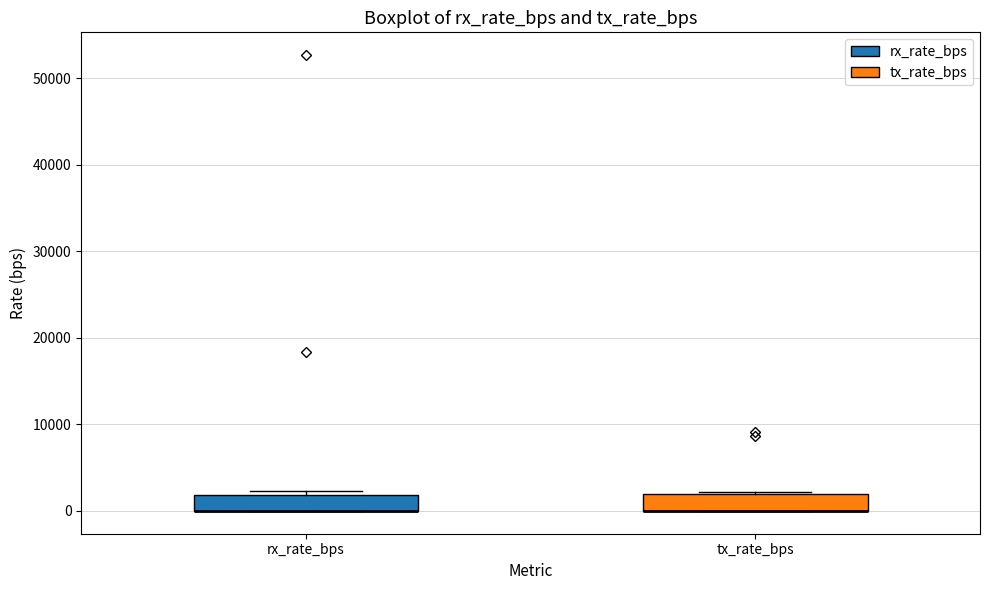

Reading left to right, read every box against the y-axis: the position of its median line, the range the box covers, and the ends of its whiskers. The values are not printed on the chart, so give them approximately, as read against the axis.

rx_rate_bps: median 0 (drawn on the box's lower edge), box 0 to 2000, whiskers 0 to 2000 (just above the box's upper edge)
tx_rate_bps: median 0 (drawn on the box's lower edge), box 0 to 2000, whiskers 0 to 2000